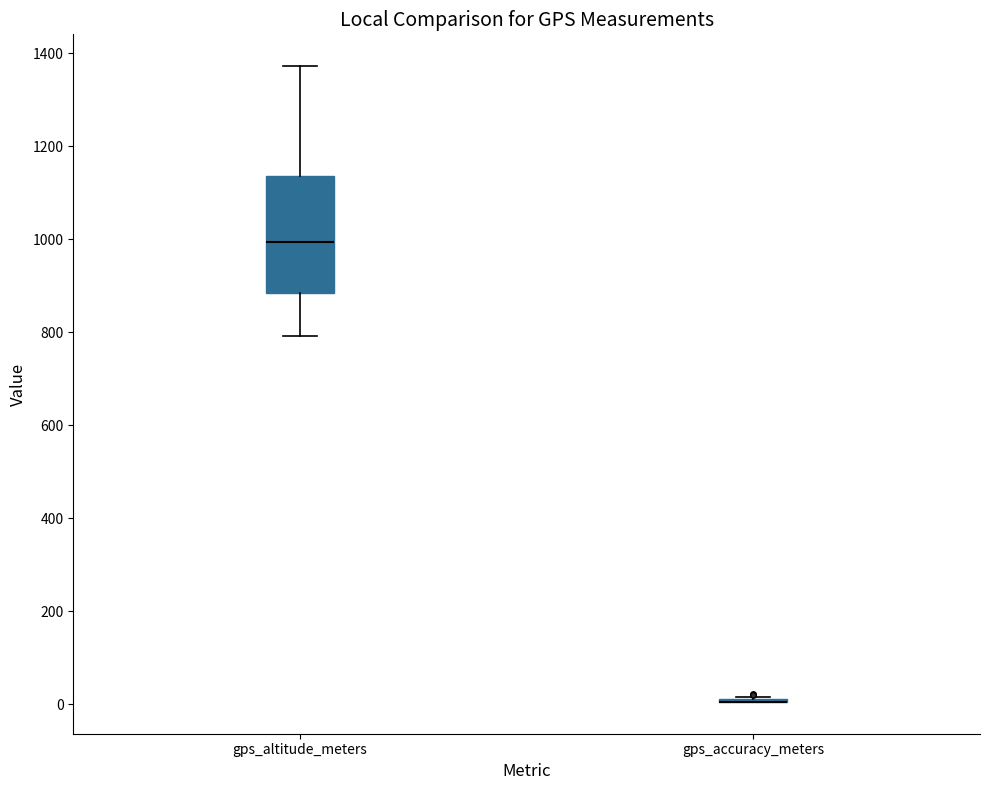

Reading left to right, read every box against the y-axis: the position of its median line, the range the box covers, and the ends of its whiskers. The values are not printed on the chart, so give them approximately, as read against the axis.

gps_altitude_meters: median 1000, box 880 to 1140, whiskers 800 to 1380
gps_accuracy_meters: box collapsed to a line at 0, whiskers 0 to 20